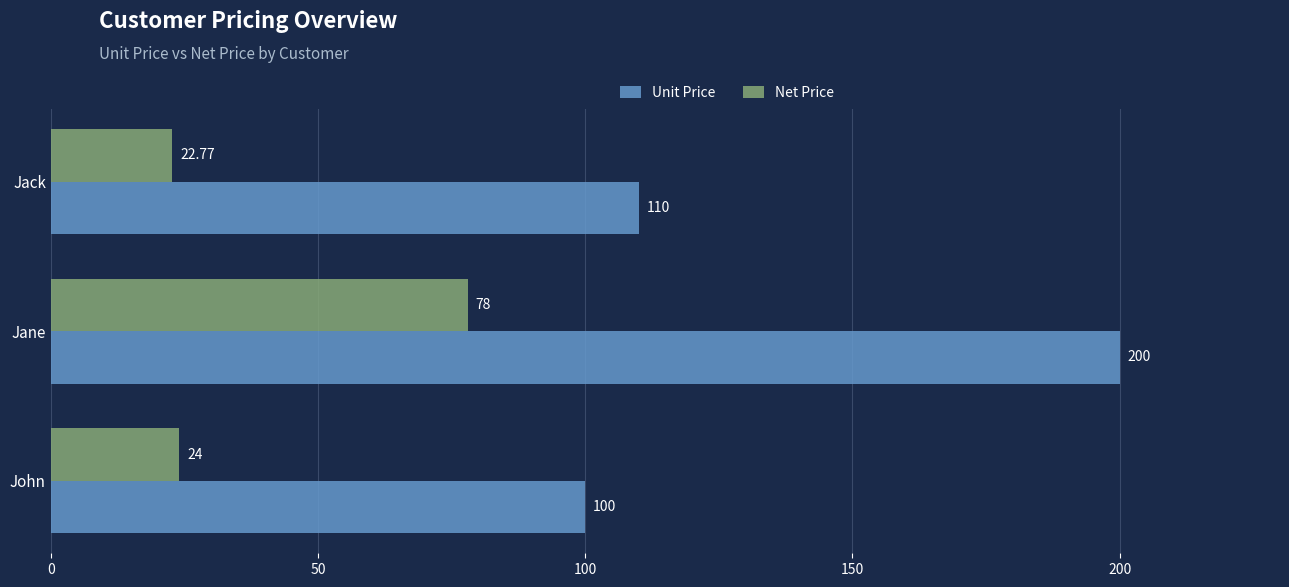

At which label is Net Price closest to 50?

John